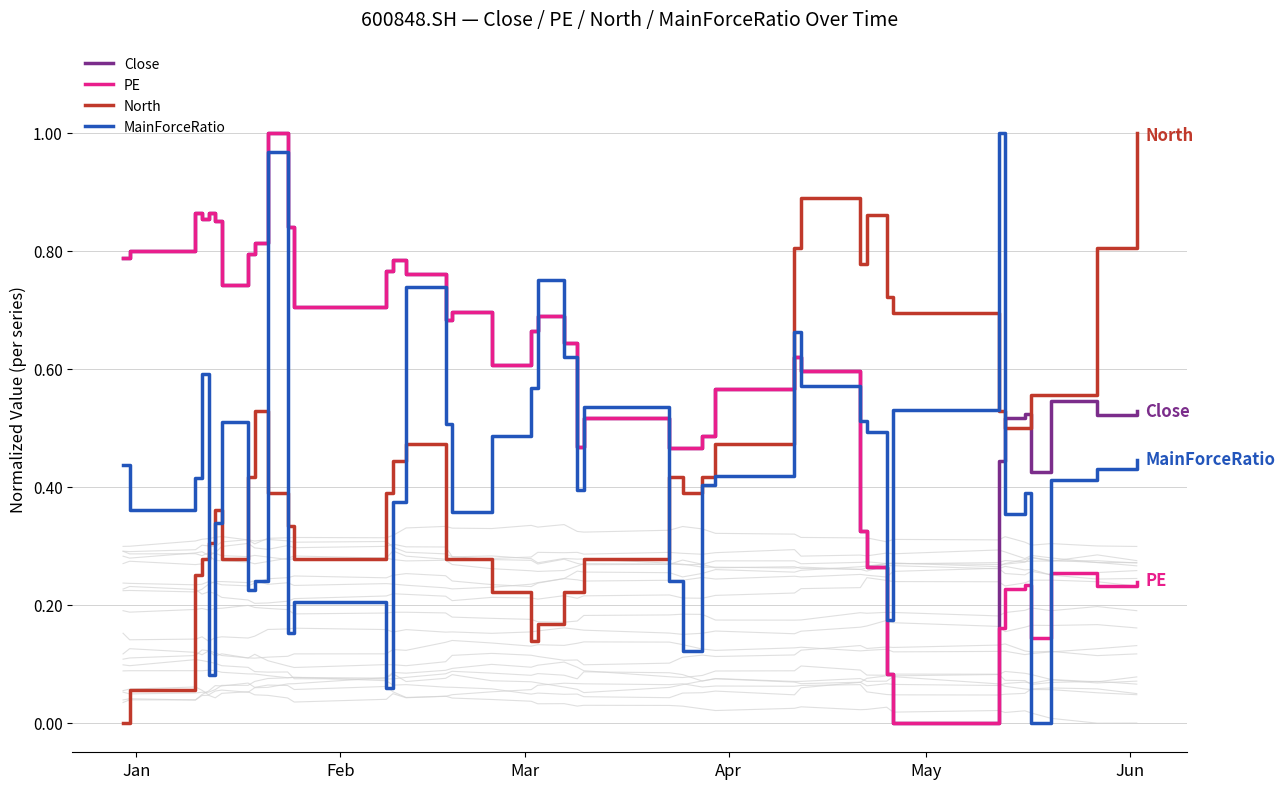

What are all the series names shown in the legend?

Close, PE, North, MainForceRatio